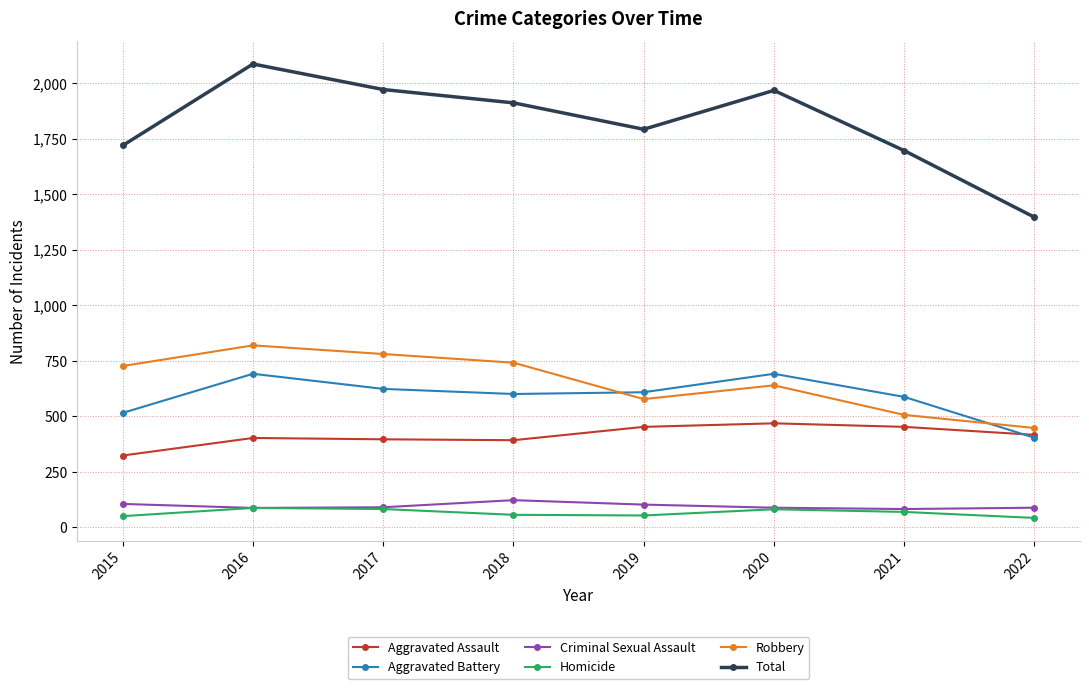

Is this an area chart (filled region under the line)?

No